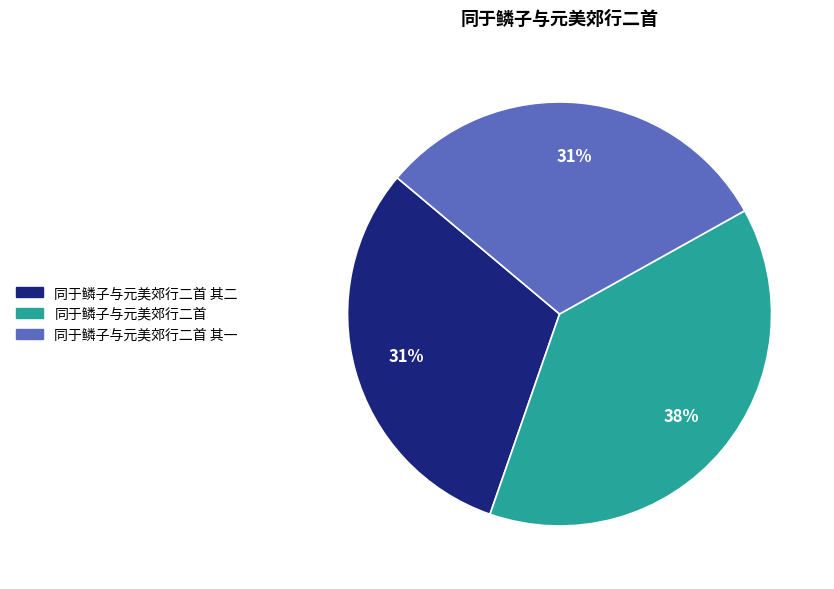

True or false: 同于鳞子与元美郊行二首 其二 accounts for 37% of the total.

False